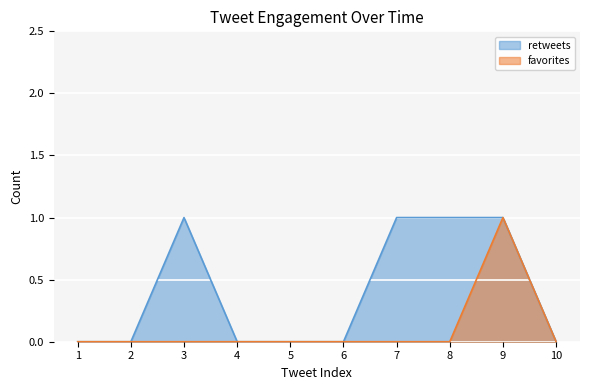

At which category is the sum across all series the highest?

2013-10-13 17:51